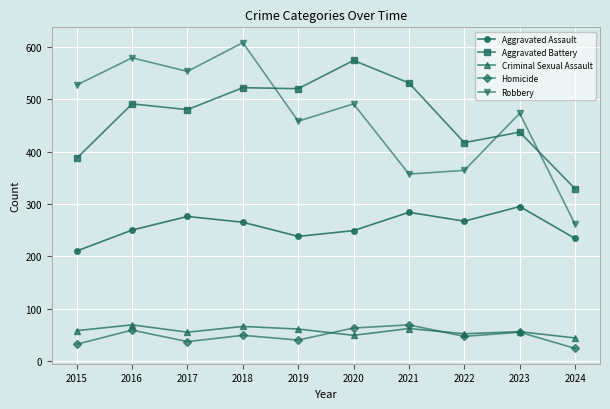

Which series ends up on top after the final intersection of Robbery and Aggravated Battery?

Aggravated Battery